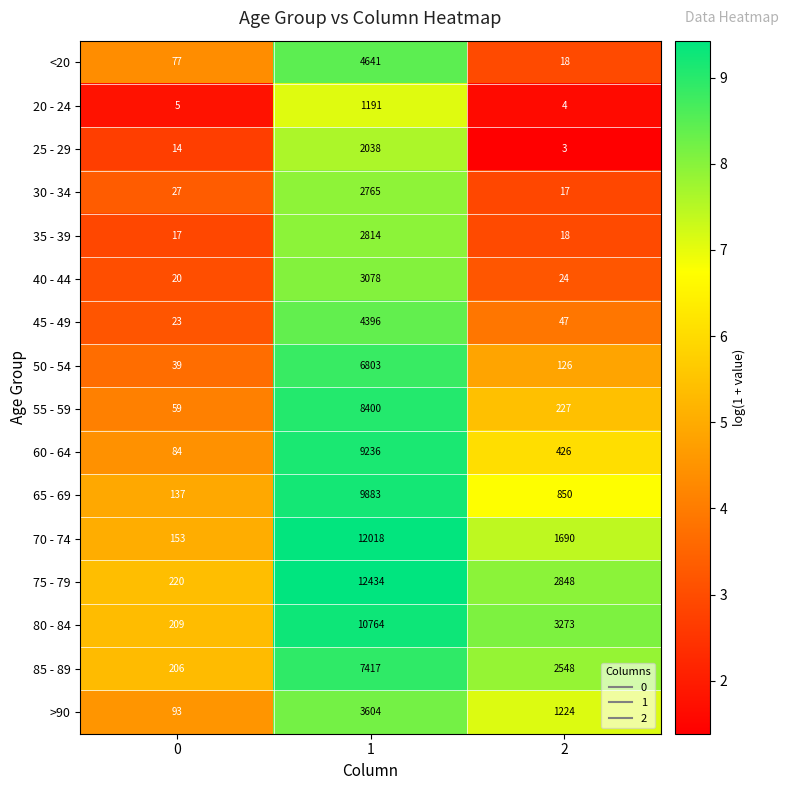

Read the 30 - 34 value at 1.

2765